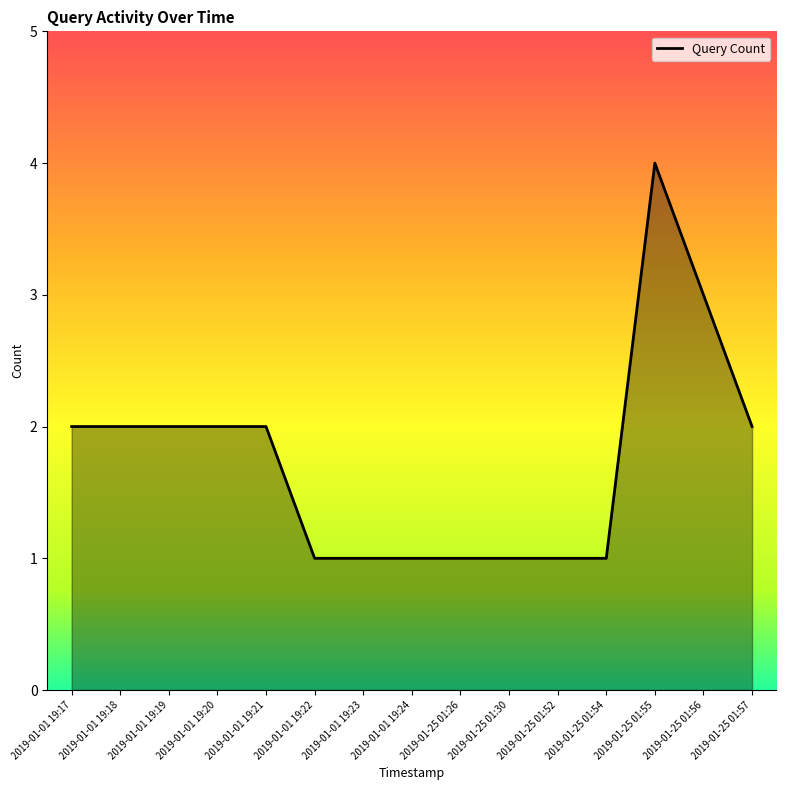

Which category has the highest value across all series?

2019-01-25 01:55